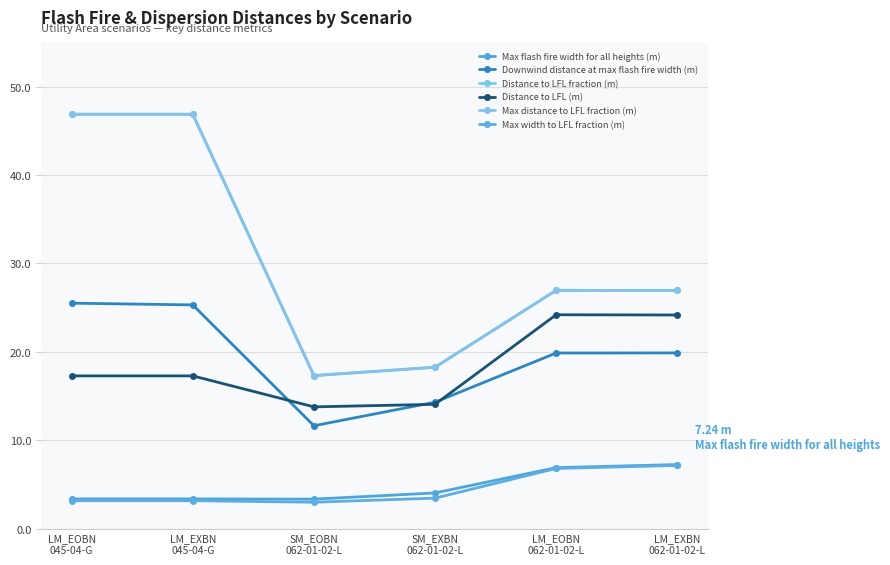

What is the difference between the Distance to LFL (m) values at LM_EOBN
045-04-G and LM_EXBN
062-01-02-L?

6.9